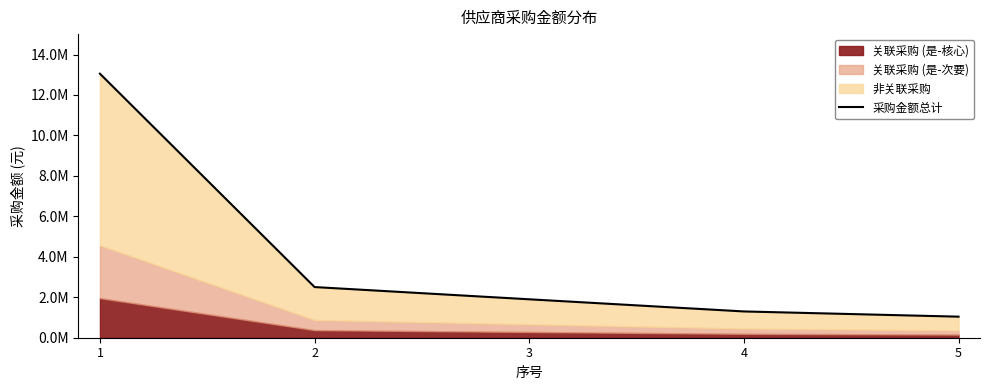

Reading right to left, what are all the values shown in this chart?

5=1041374.8	4=1298974.4	3=1899501.2	2=2504541.2	1=13051791.5